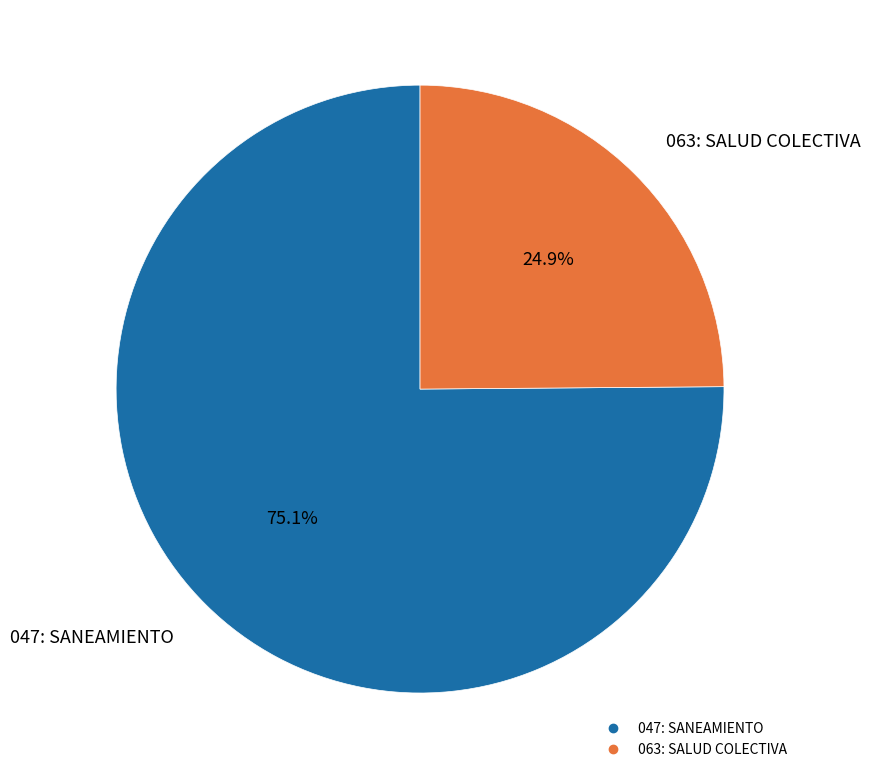

The 047: SANEAMIENTO slice represents 75% of the pie. True or false?

True